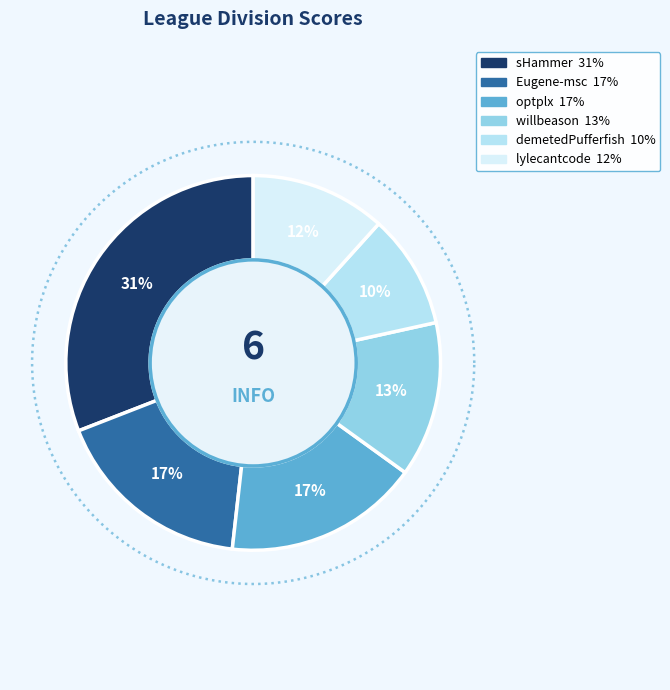

What is the change in value from Eugene-msc to optplx?

-0.5